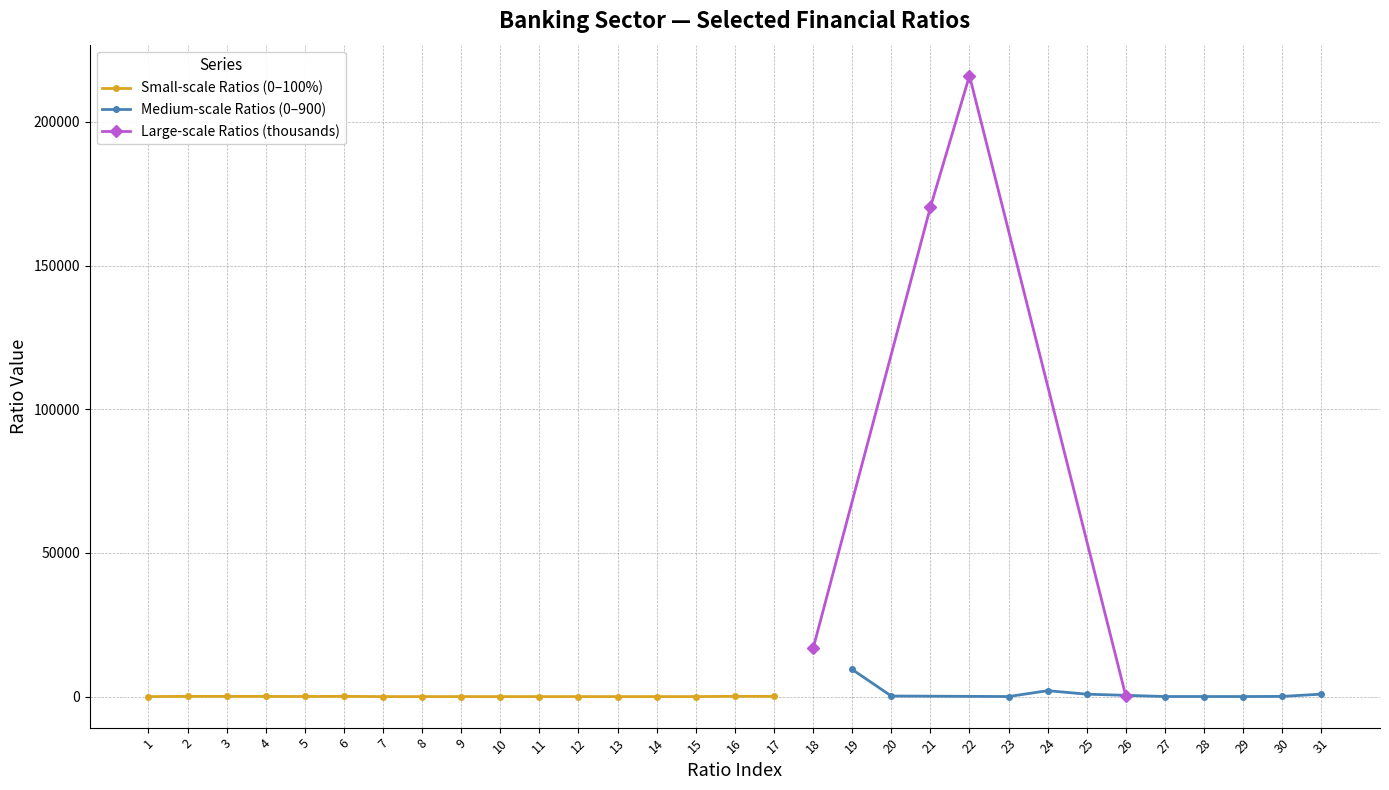

True or false: the data has more than 2 interior local peaks.

True